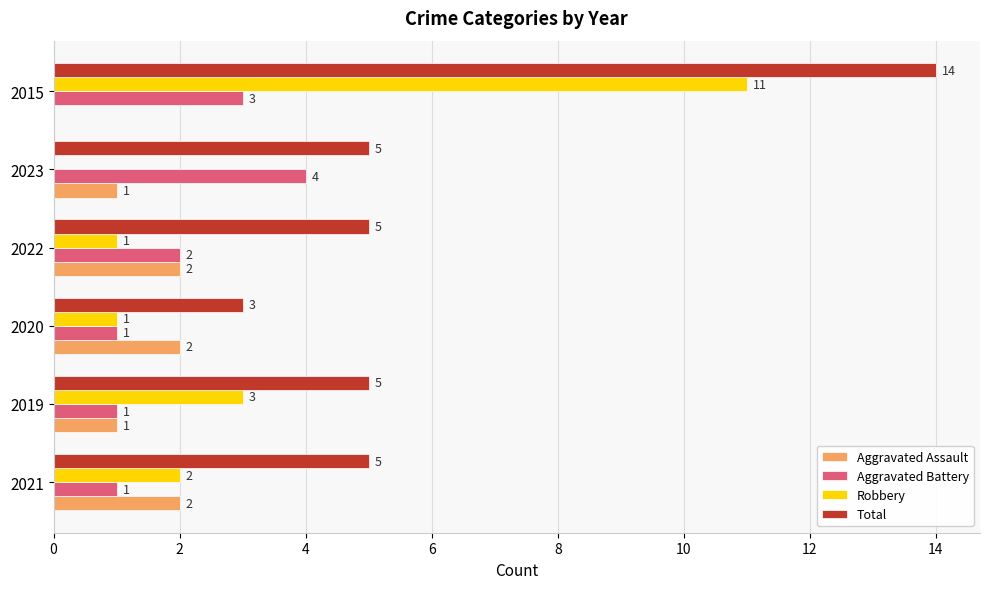

Is the value of Total at 2015 greater than the value of Aggravated Battery at 2020?

Yes